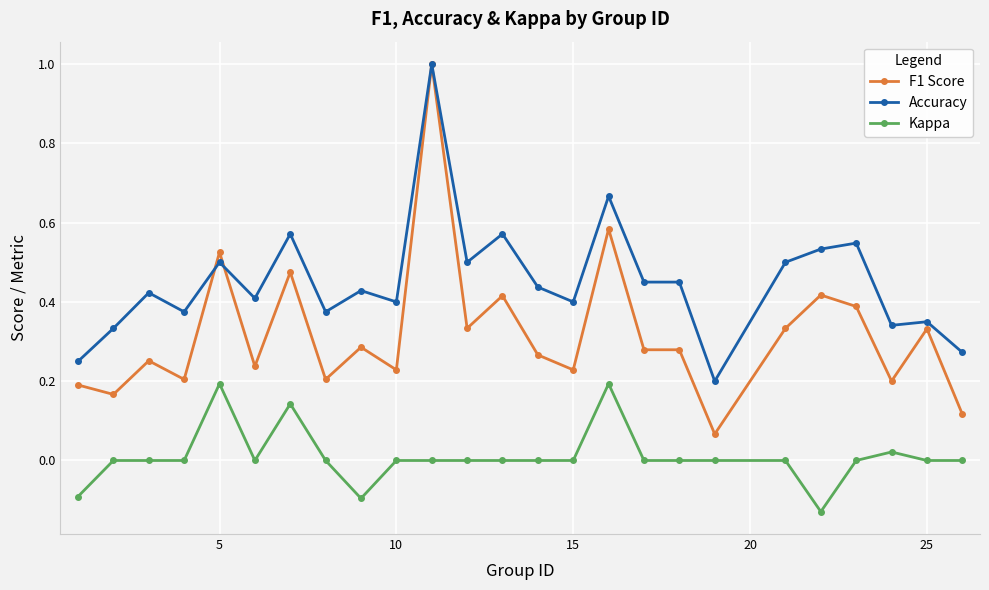

What is the maximum value shown in the chart?

1.0